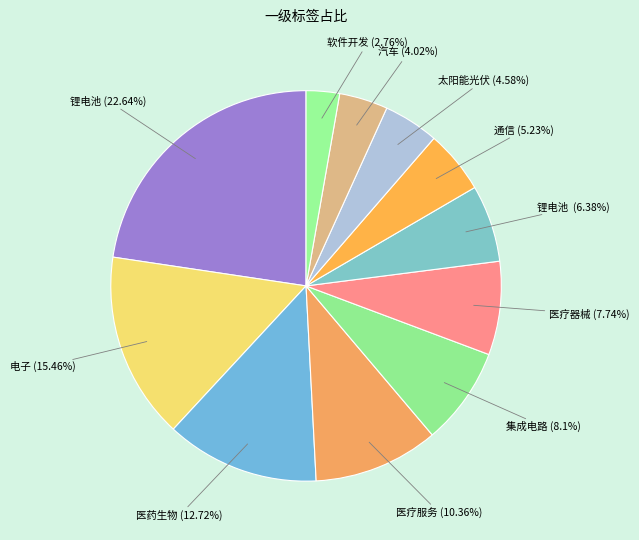

What is the largest slice in the pie chart?

锂电池